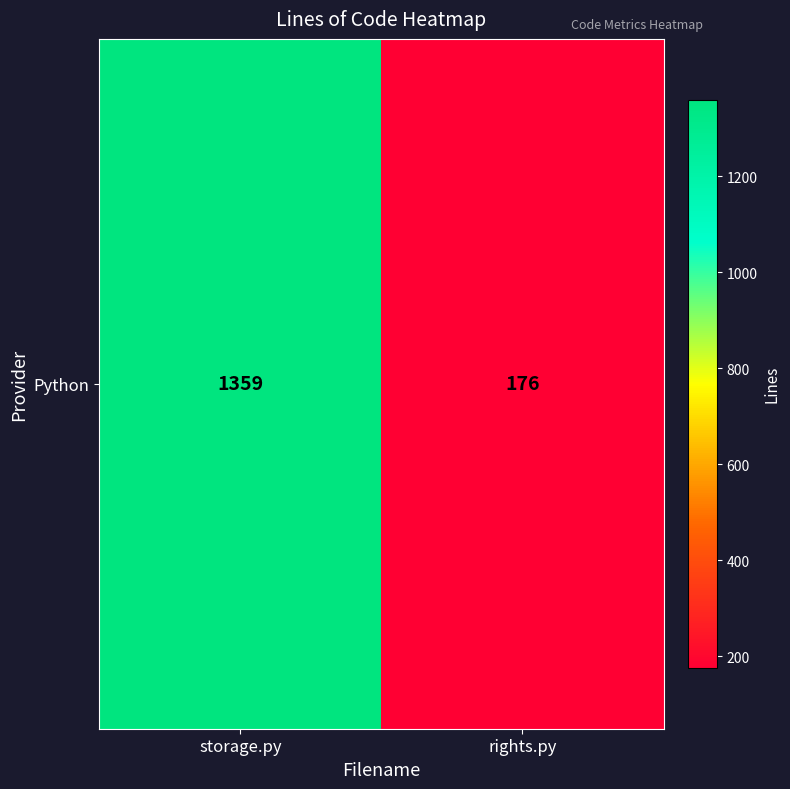

Approximately how many times larger is the value at storage.py compared to rights.py?

7.7